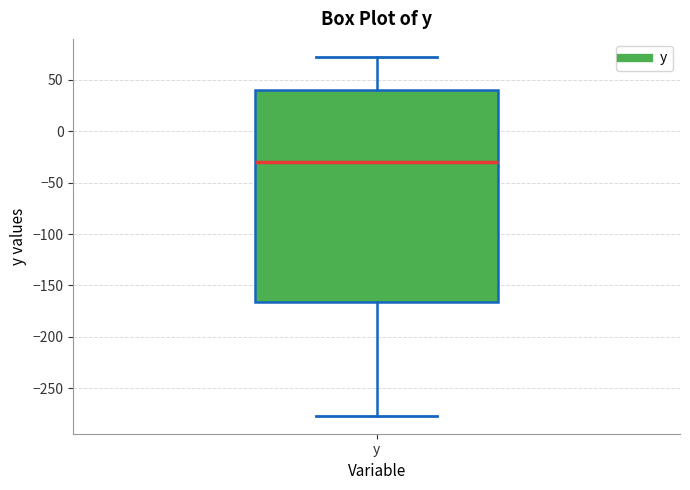

Where does the median line of the box for y sit on the y-axis? The values are not printed on the chart, so give them approximately, as read against the axis.

-30